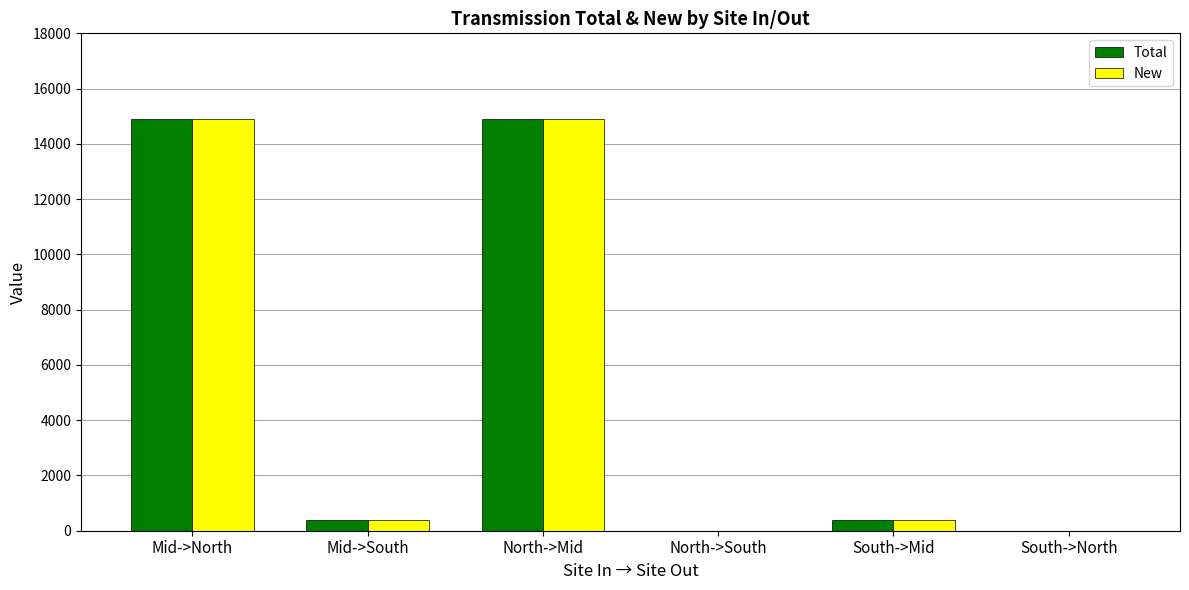

What is the highest value of the New series?

14899.6